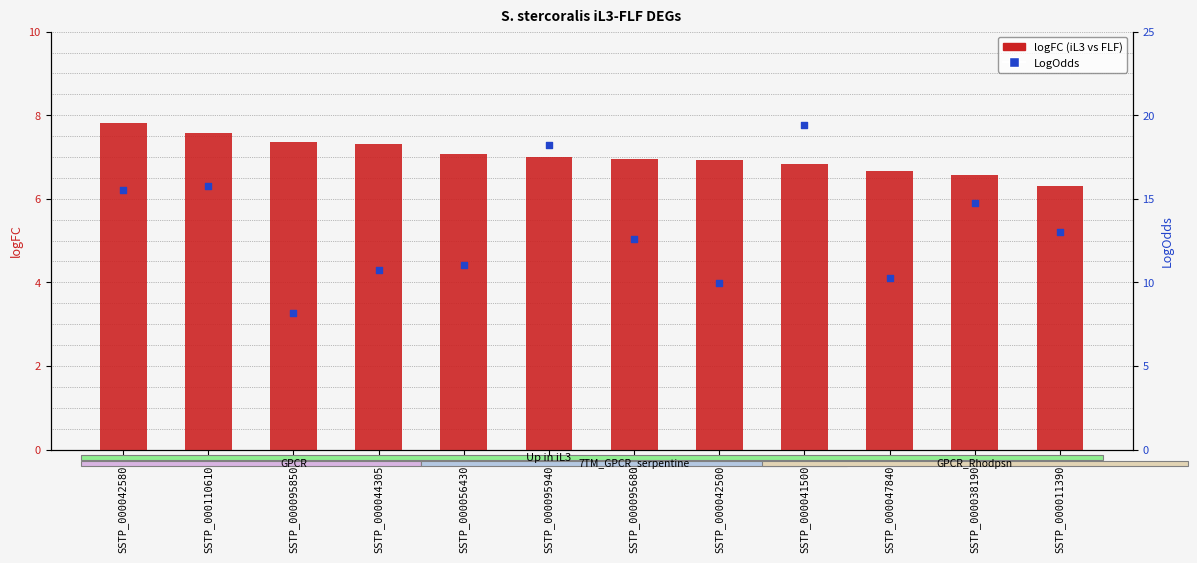

Is the value of logFC at SSTP_0000958500 greater than the value of LogOdds at SSTP_0000478400?

No